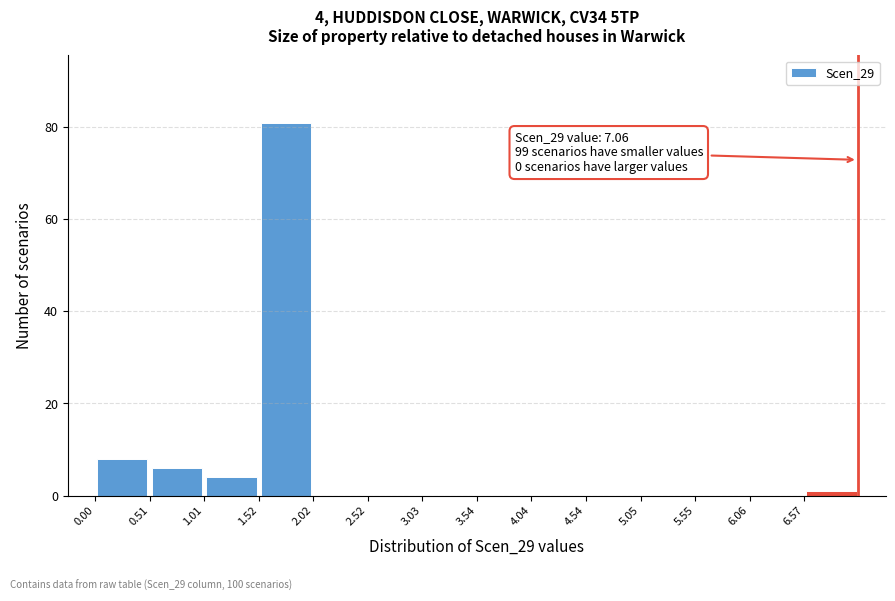

Which range on the x-axis has the tallest bar?

1.5 to 2.0